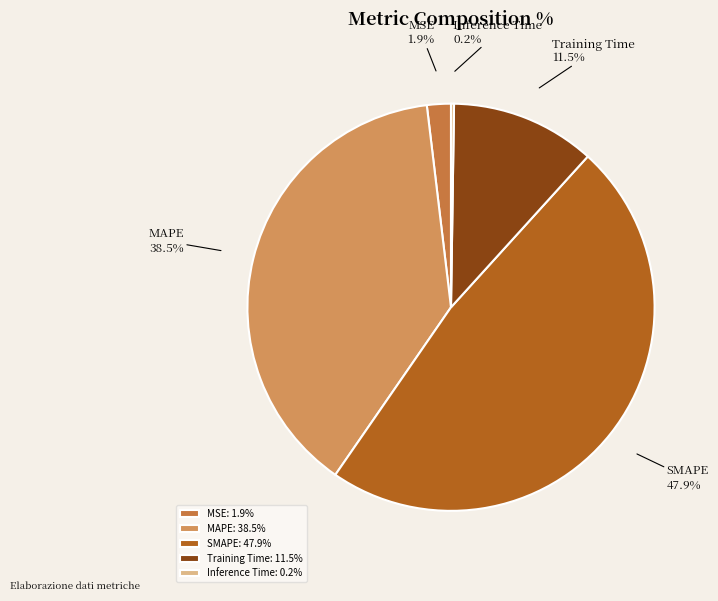

What percentage is the SMAPE slice, to the nearest percent?

48%